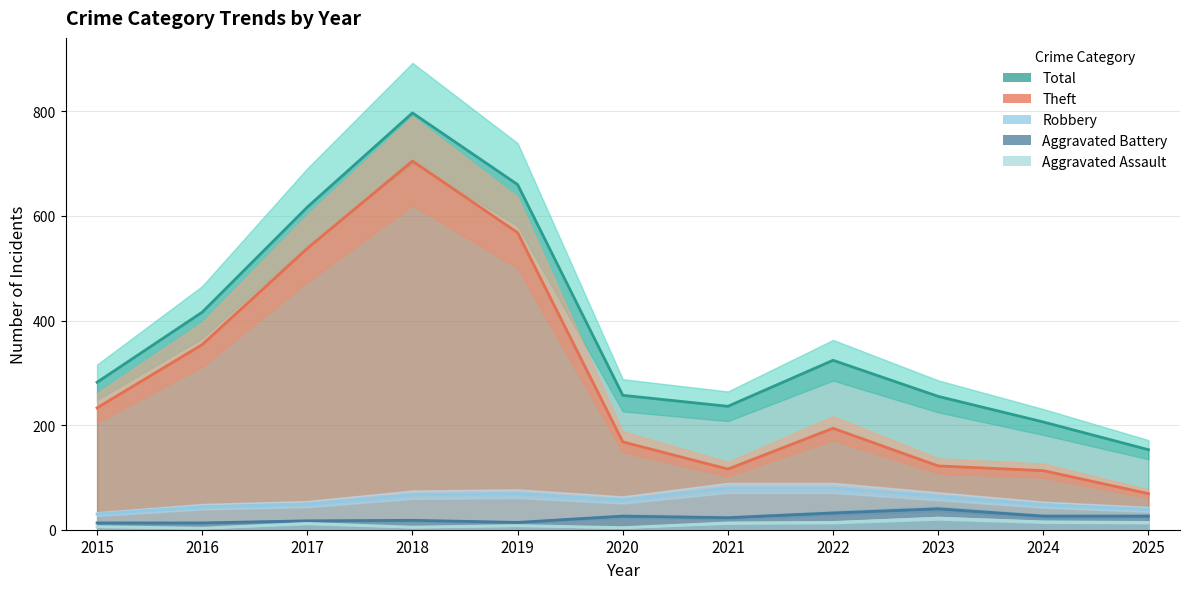

True or false: Robbery and Theft cross at least once.

False